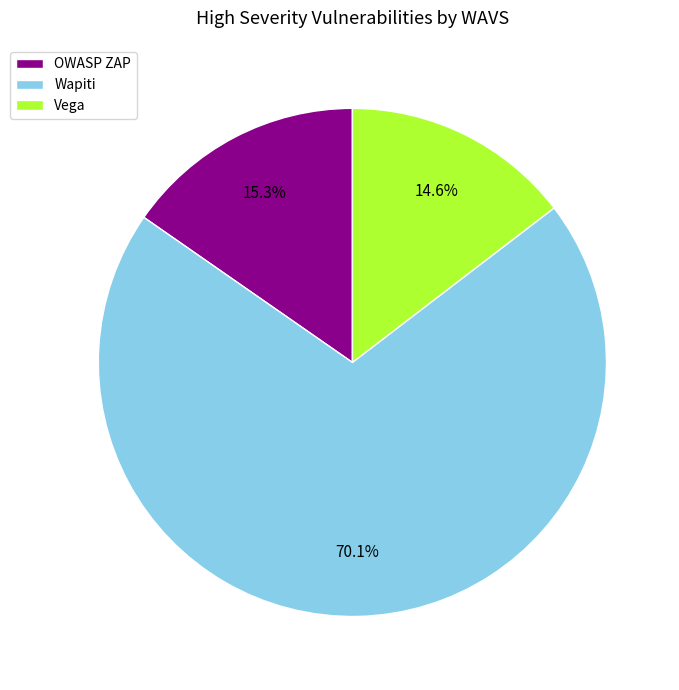

What percentage is NOT represented by OWASP ZAP?

84.7%